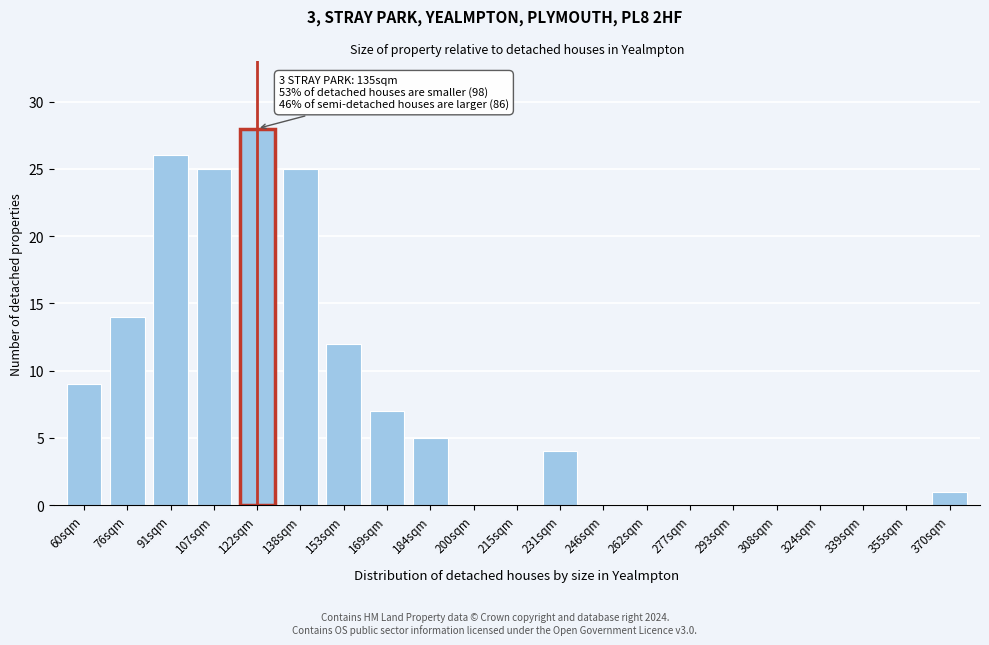

Reading left to right, list all the values displayed in this chart.

60sqm=9	76sqm=14	91sqm=26	107sqm=25	122sqm=28	138sqm=25	153sqm=12	169sqm=7	184sqm=5	200sqm=0	215sqm=0	231sqm=4	246sqm=0	262sqm=0	277sqm=0	293sqm=0	308sqm=0	324sqm=0	339sqm=0	355sqm=0	370sqm=1